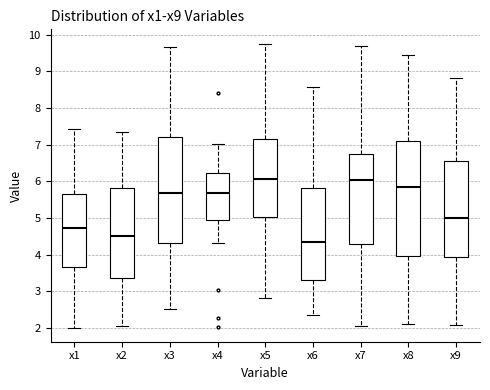

Which box is the tallest, from its lower edge to its upper edge?

x8